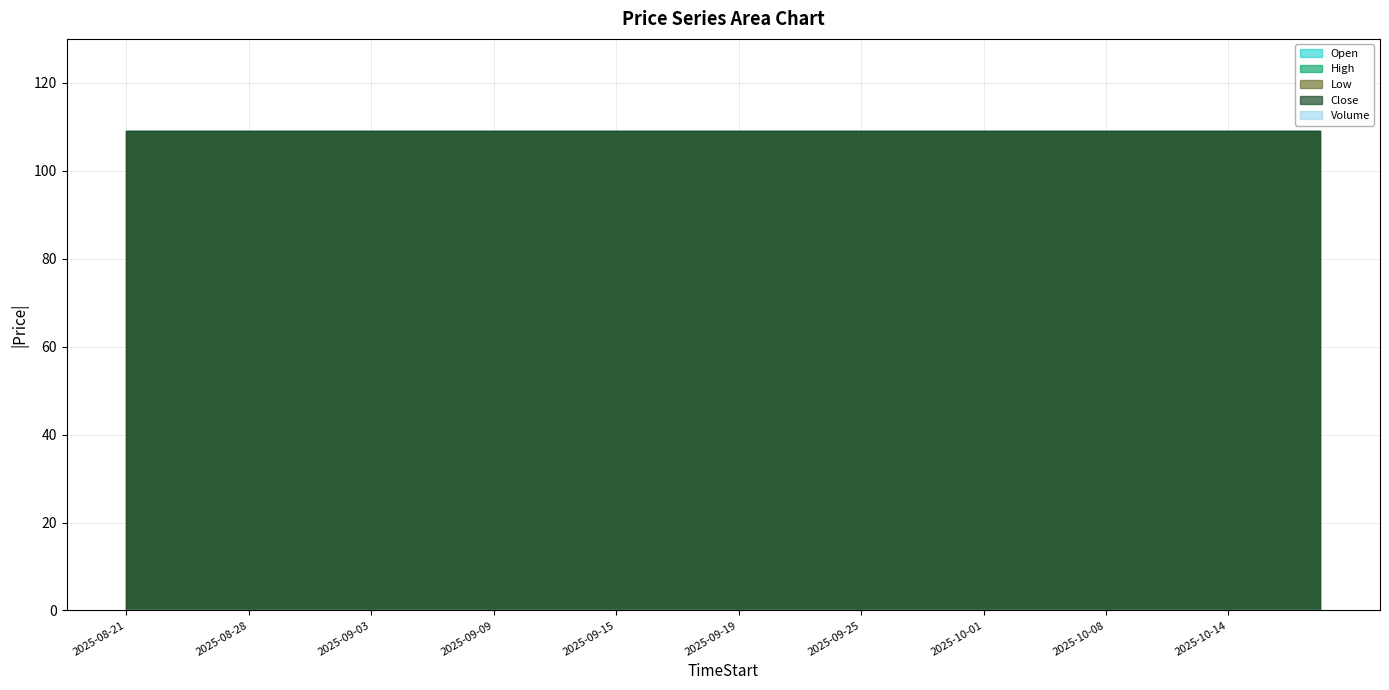

Rank the categories by Close value from highest to lowest.

2025-08-21, 2025-08-22, 2025-08-25, 2025-08-26, 2025-08-28, 2025-08-29, 2025-09-01, 2025-09-02, 2025-09-03, 2025-09-04, 2025-09-05, 2025-09-08, 2025-09-09, 2025-09-10, 2025-09-11, 2025-09-12, 2025-09-15, 2025-09-16, 2025-09-17, 2025-09-18, 2025-09-19, 2025-09-22, 2025-09-23, 2025-09-24, 2025-09-25, 2025-09-26, 2025-09-29, 2025-09-30, 2025-10-01, 2025-10-03, 2025-10-06, 2025-10-07, 2025-10-08, 2025-10-09, 2025-10-10, 2025-10-13, 2025-10-14, 2025-10-15, 2025-10-16, 2025-10-17